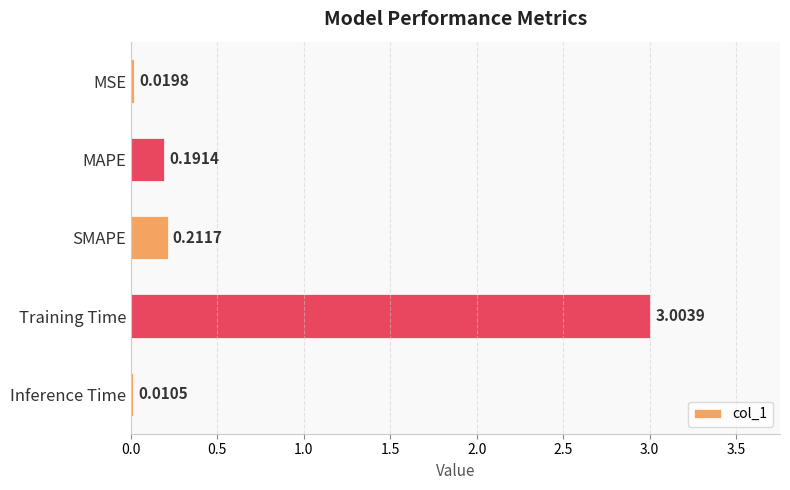

What is the sum of all values?

3.4